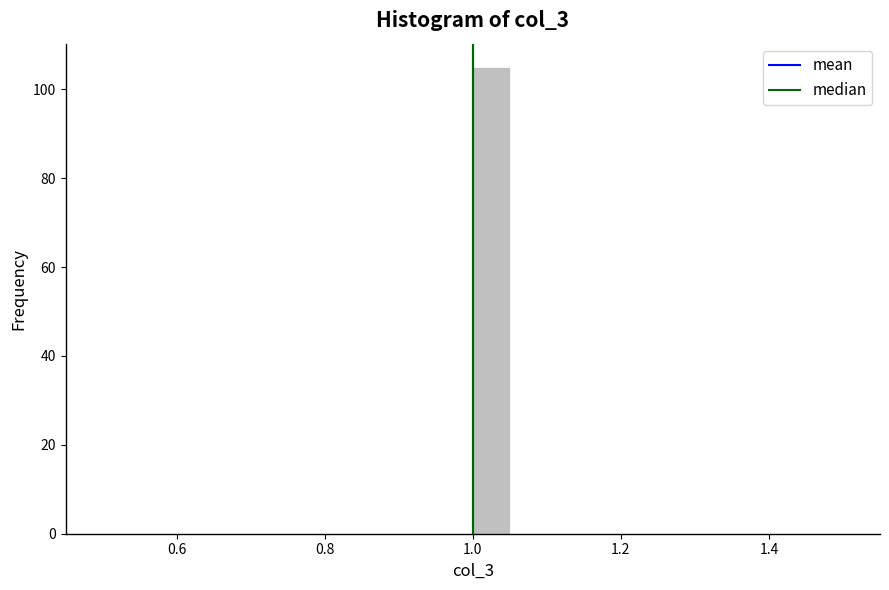

Read against the x-axis, roughly where is the centre of the tallest bar?

1.02